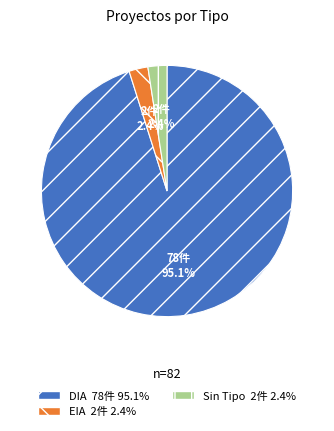

Does any single category account for the majority?

Yes